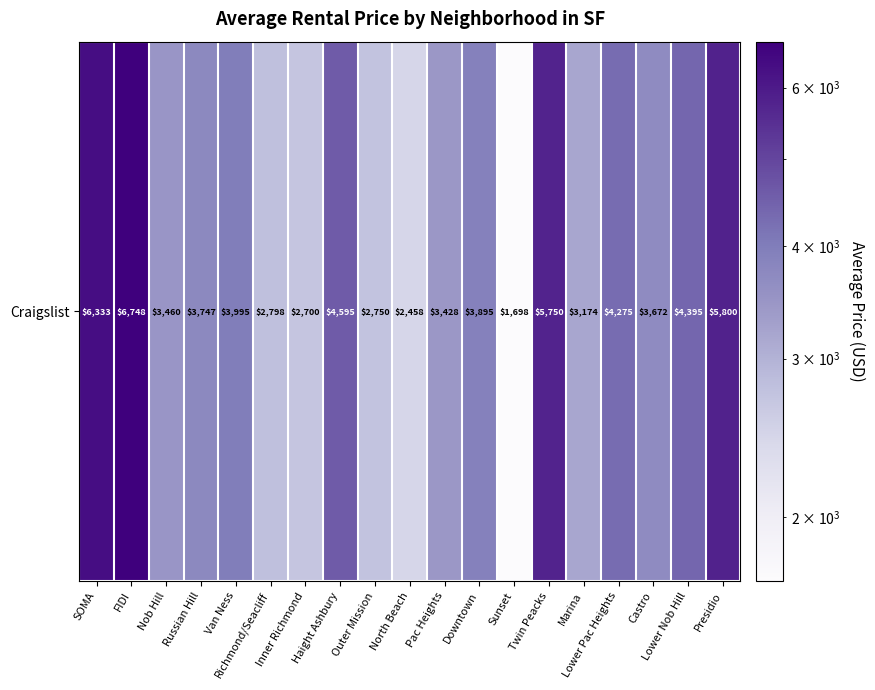

What is the minimum value shown in the chart?

1697.5